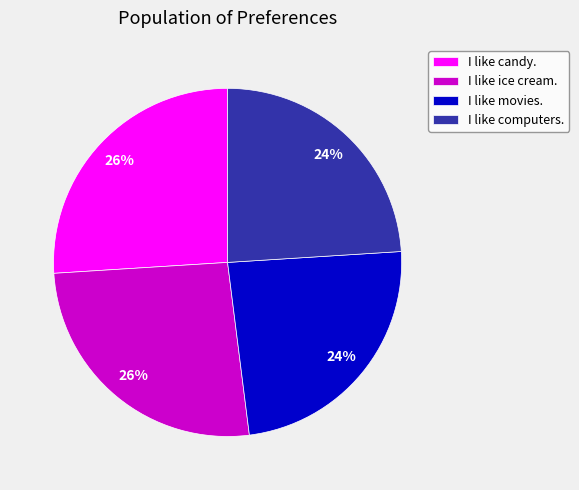

To the nearest percent, what is the difference between the largest and smallest slice percentages?

2%